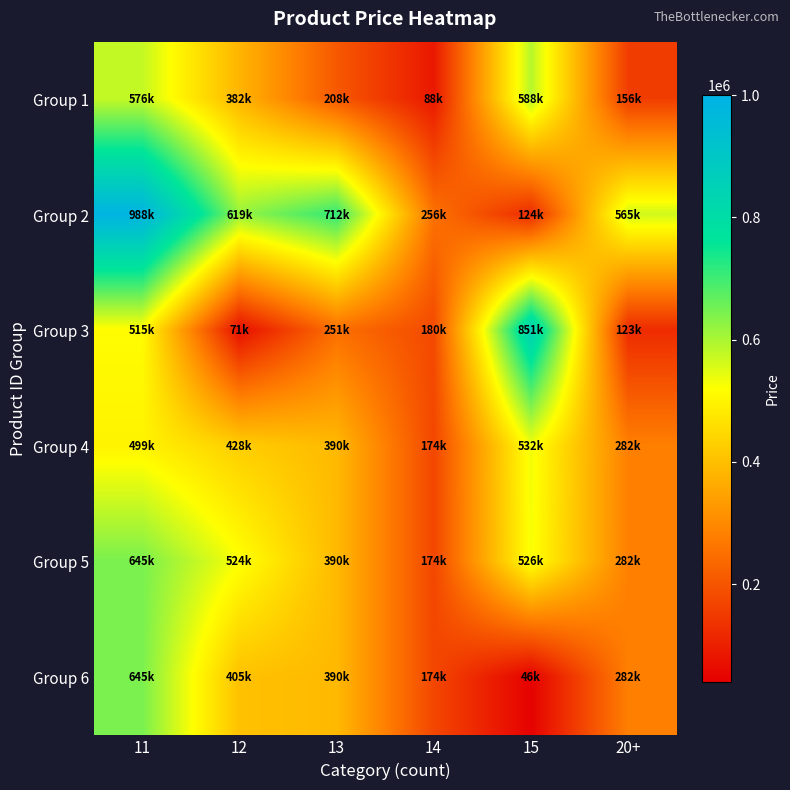

Rank the series by their maximum value, from highest to lowest.

Group 2, Group 3, Group 5, Group 6, Group 1, Group 4